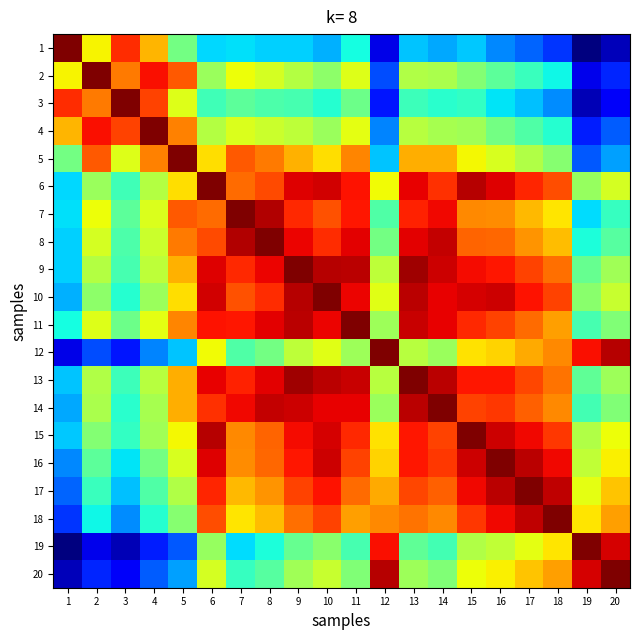

Rank the series at 15 from lowest to highest value.

1, 3, 2, 4, 19, 20, 5, 12, 7, 8, 14, 18, 11, 13, 9, 17, 10, 16, 6, 15